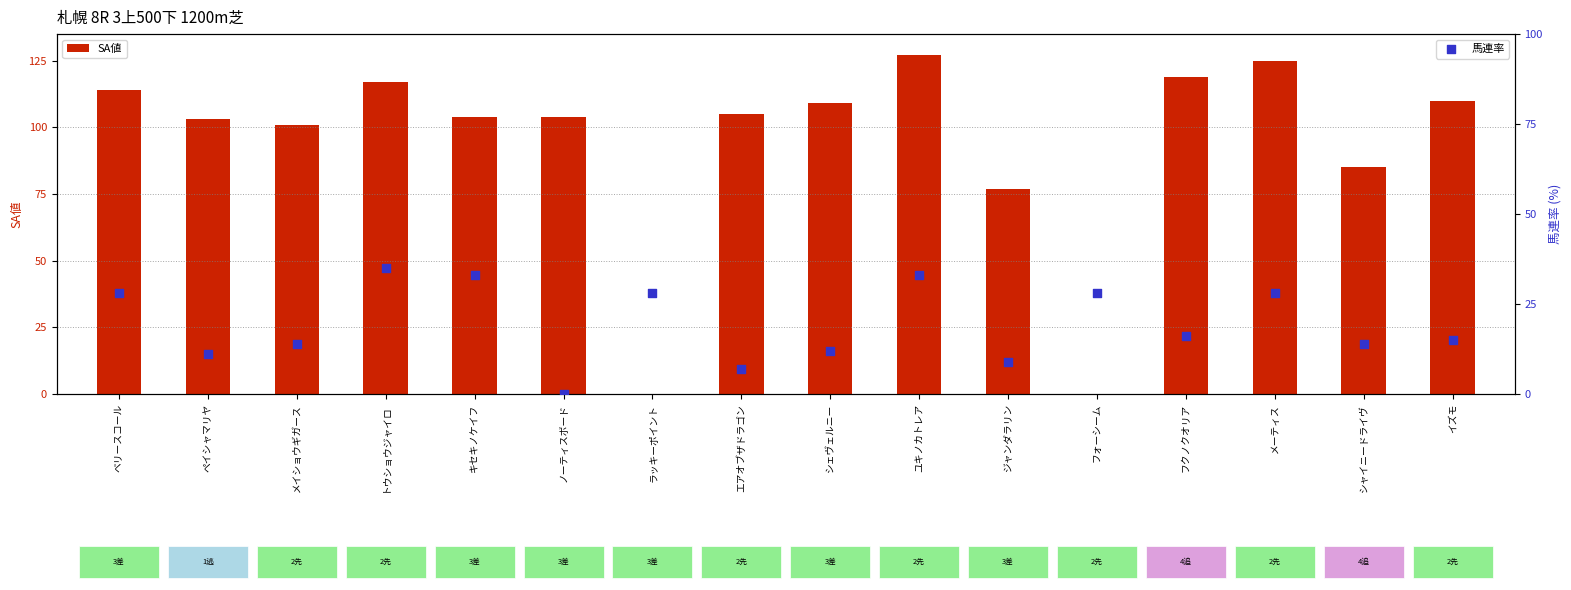

Which series has the largest total across all categories?

SA値